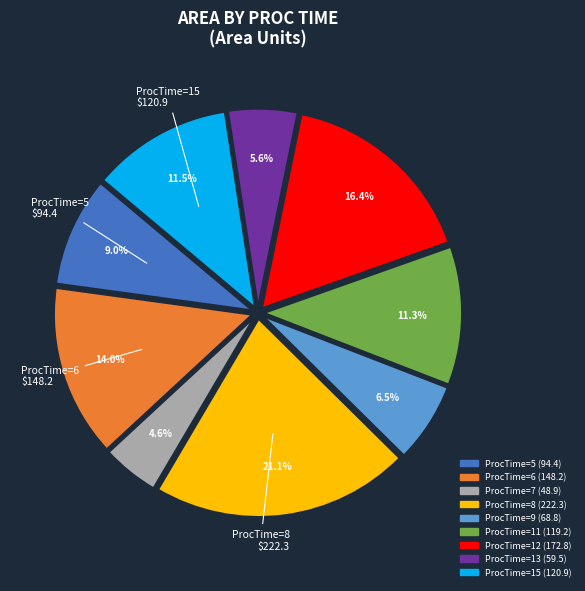

Does any single category account for the majority?

No